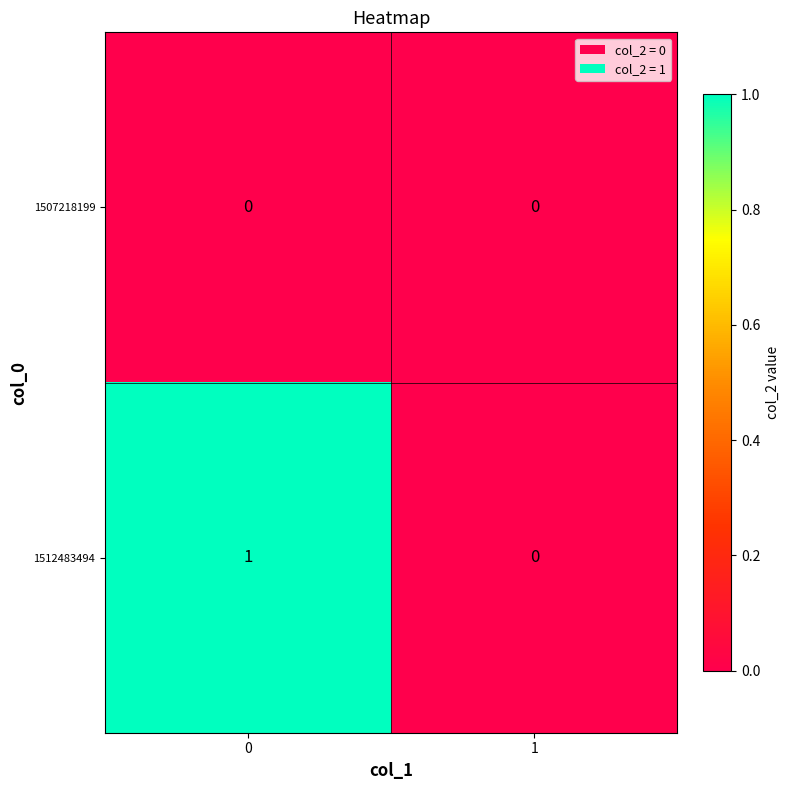

Is it true that 1512483494 equals 1 at 0?

True